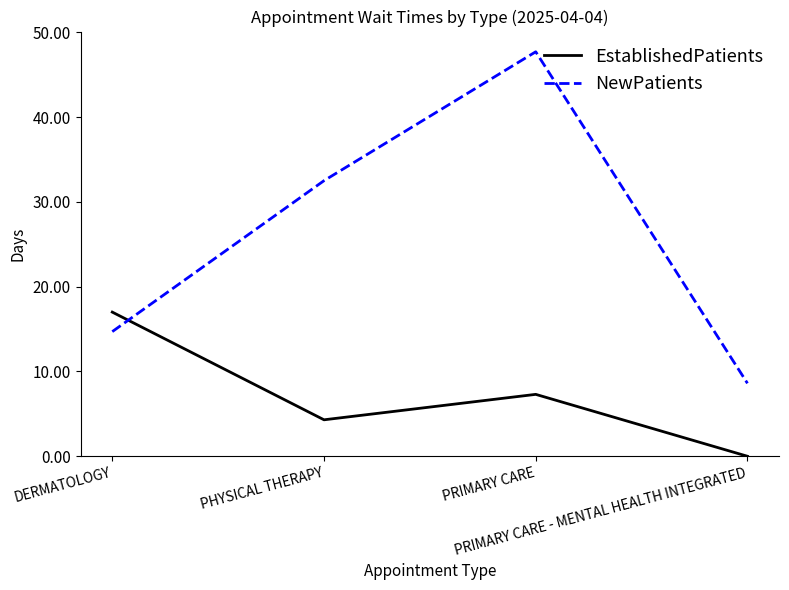

What position from the left is DERMATOLOGY?

1